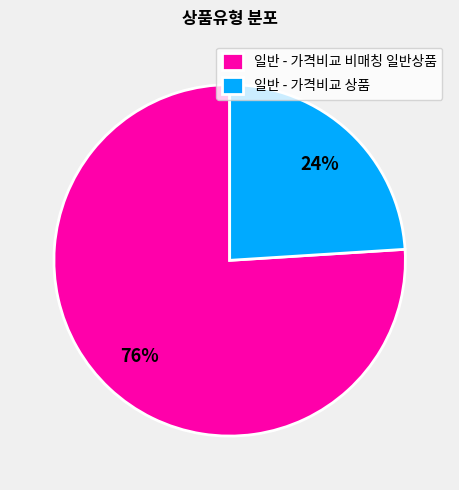

Is there a majority slice in this chart?

Yes